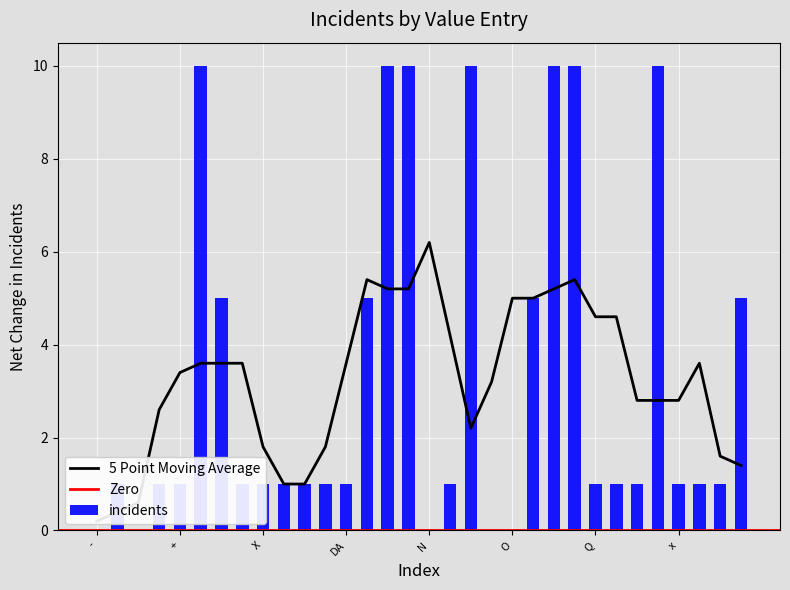

Rank the categories by value from lowest to highest.

-, /, N, No, O, *, ;esto, +, Ναι, Χ, ναι, da, Da, DA, Ne, Q, rareori, Si, x, X, Yes, Καποιες, kilka, ponekad, >1, Αρκετες, mnogo, Muchas, nebrojeno, puno, Puno puta, svaku smjenu